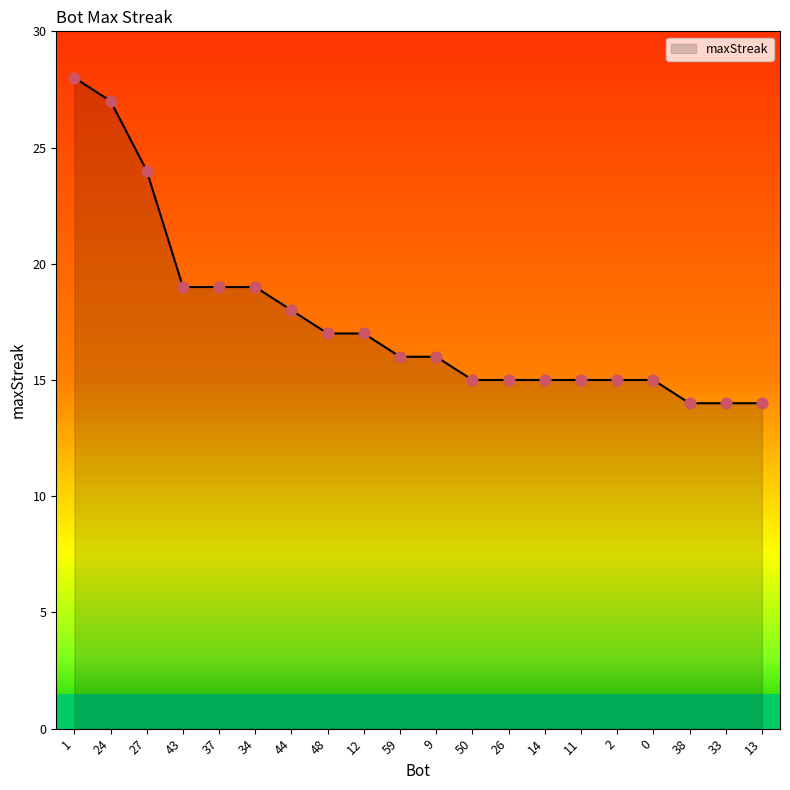

Between 2 and 44, which is larger?

44